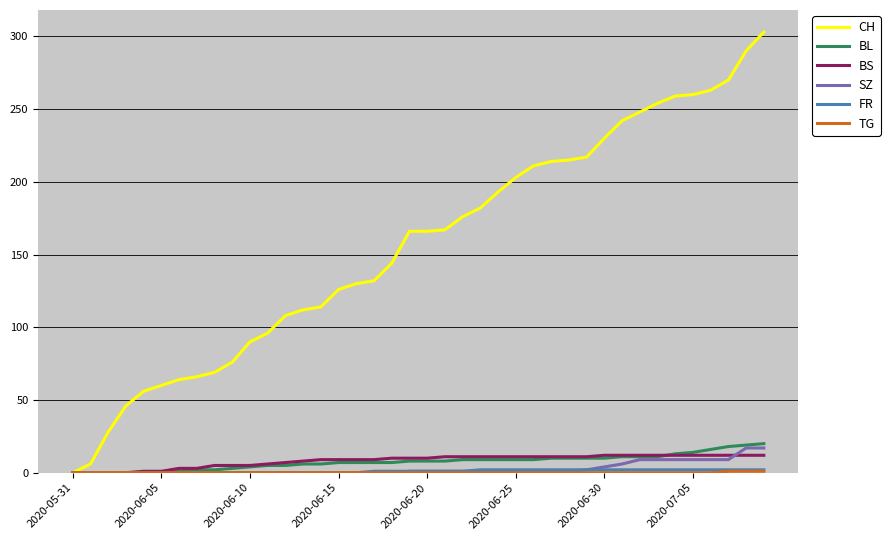

Is this an area chart (filled region under the line)?

No